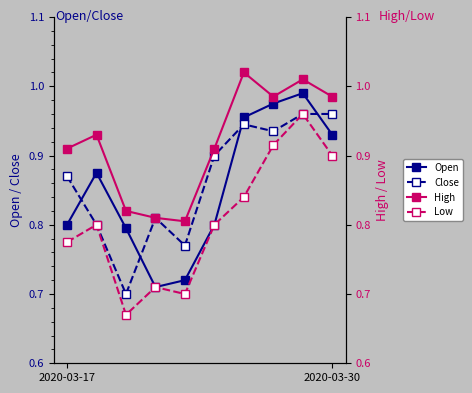

How many Close values are between 0 and 1?

10